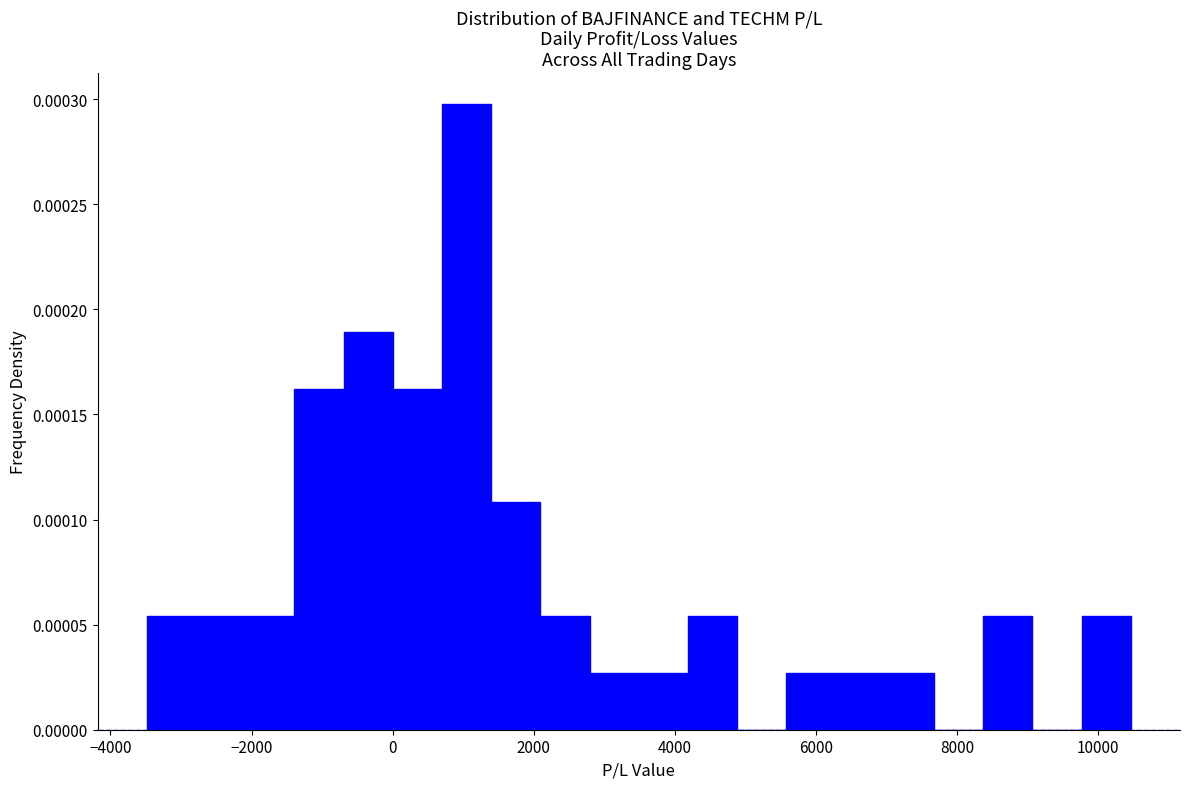

Read against the x-axis, roughly where is the centre of the tallest bar?

1000